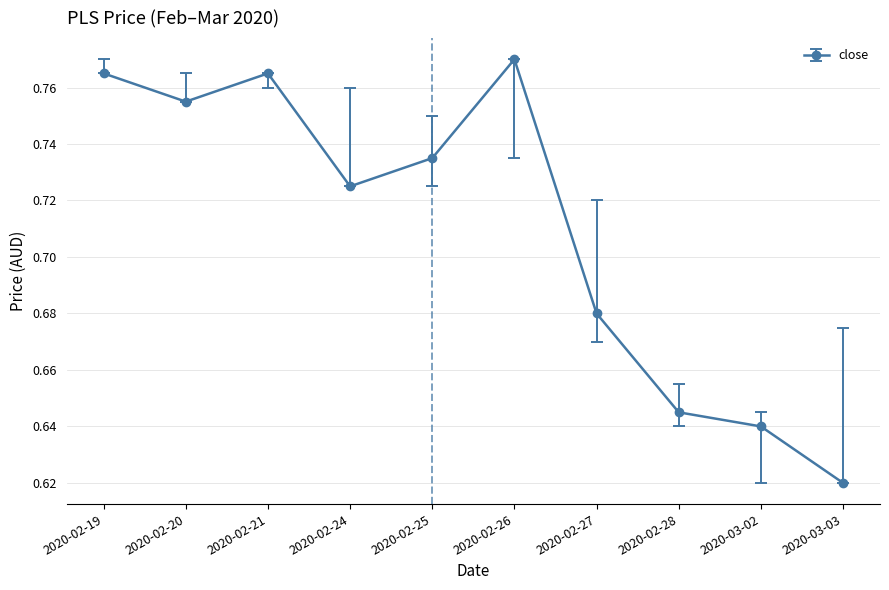

Which has a higher value, 2020-03-02 or 2020-02-25?

2020-02-25